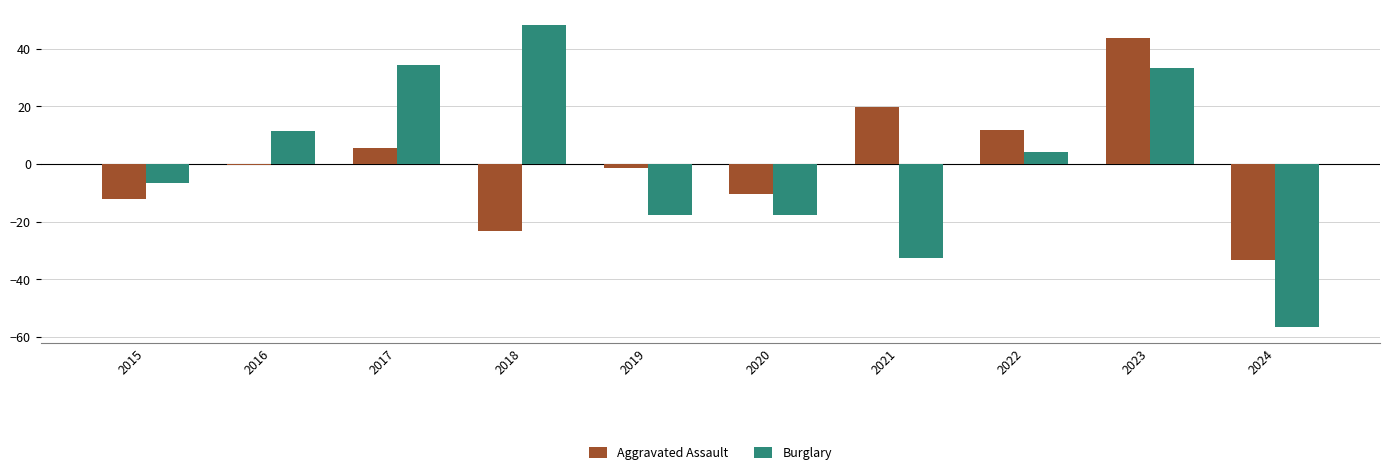

What is the total value across all series at 2024?

-90.0